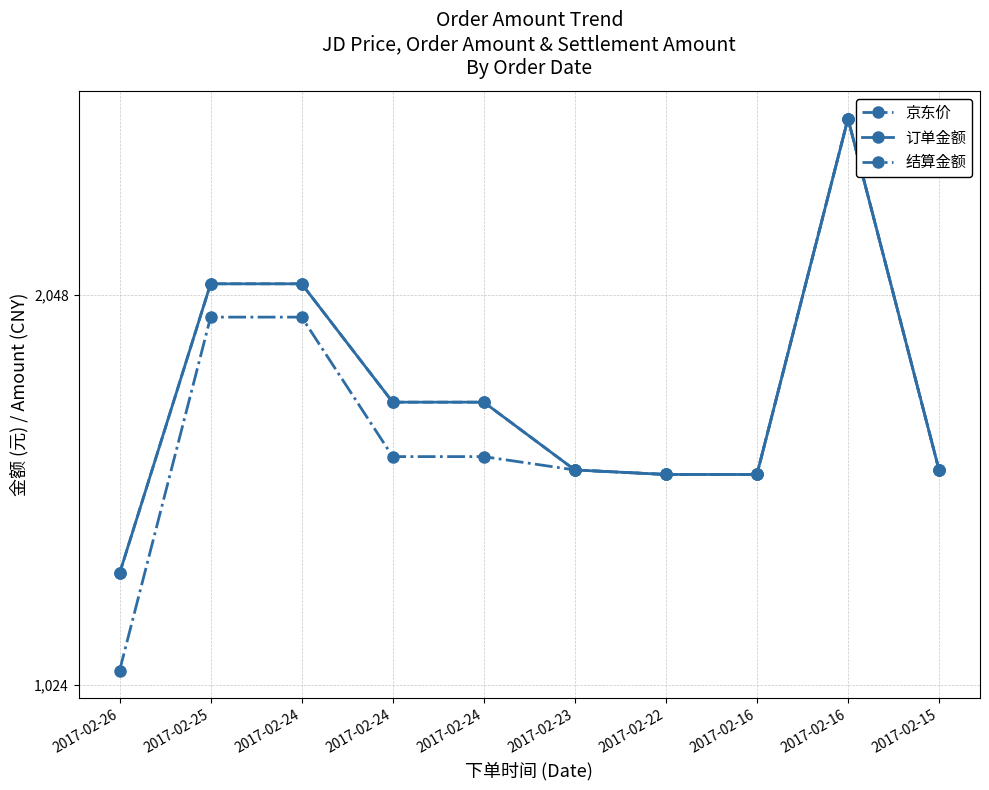

What is the sum of the 订单金额 values at 2017-02-16 and 2017-02-24?

4492